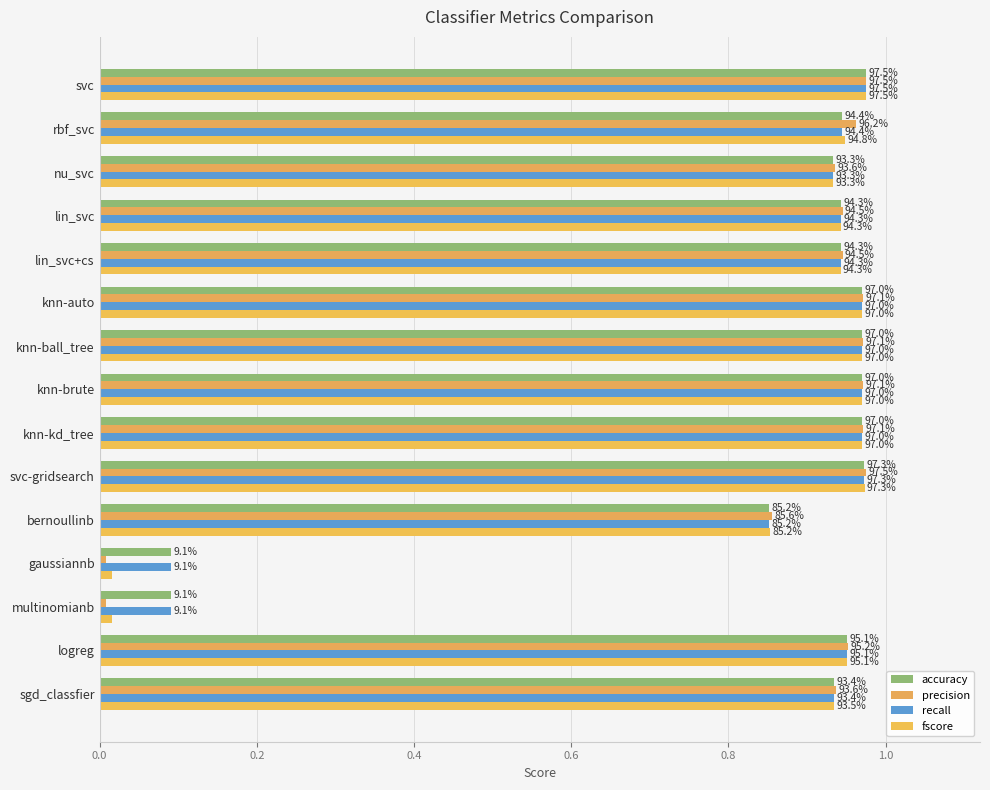

How many data points does each series have?

15